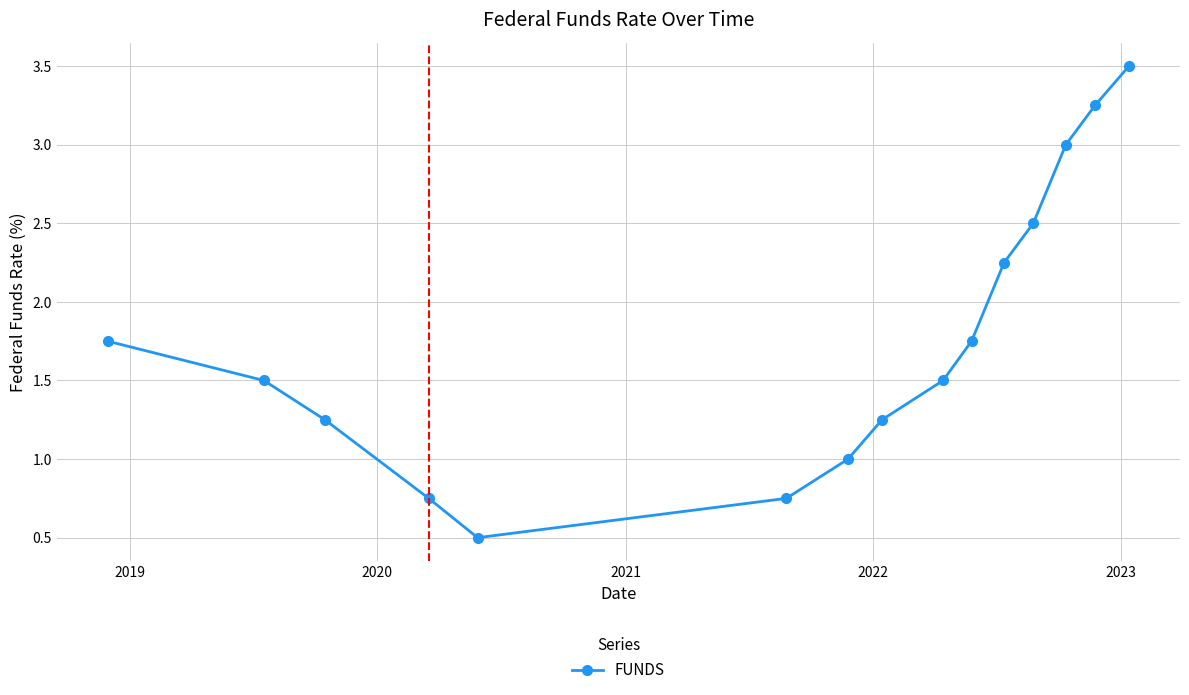

What is the difference between the maximum and minimum values?

3.0